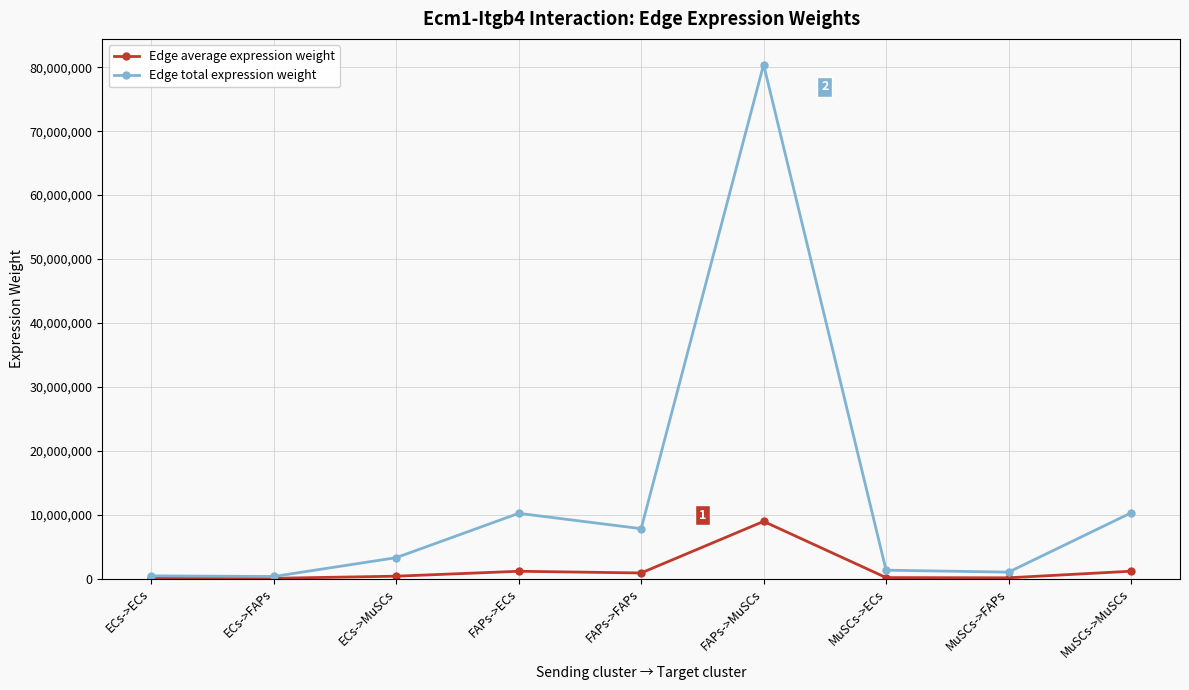

True or false: Edge total expression weight has a value of 7799464.8 at FAPs->FAPs.

True